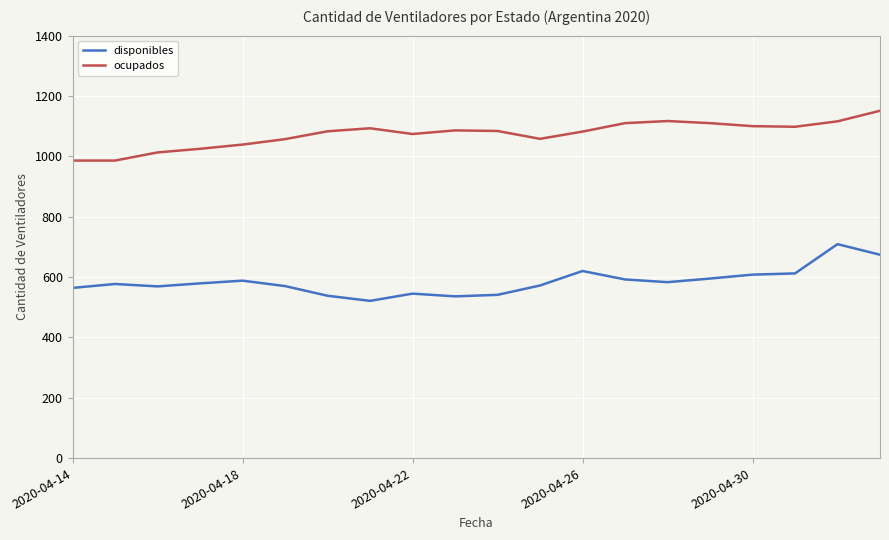

Does the chart display data point markers on the line(s)?

No